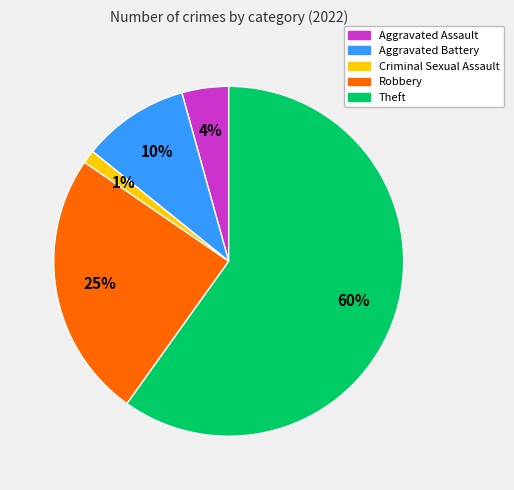

What percentage is the Robbery slice, to the nearest percent?

25%